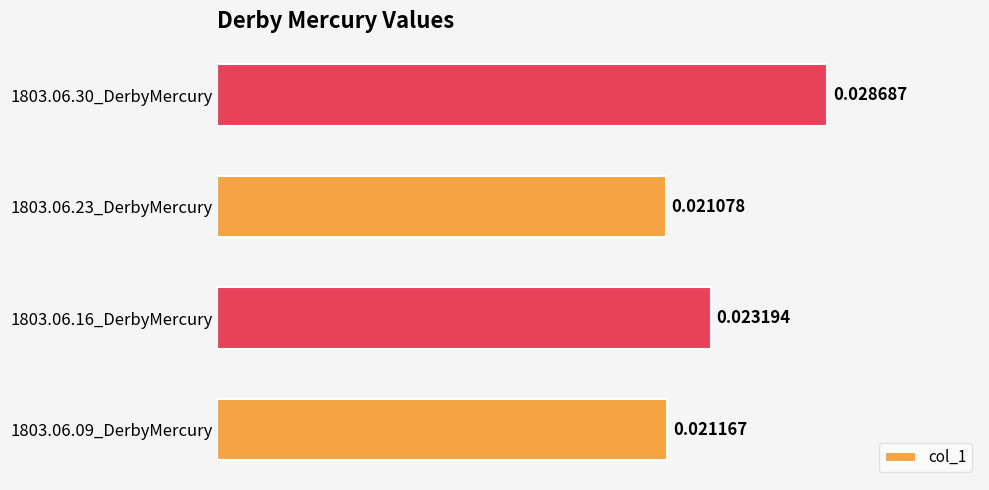

Rank the categories by value from lowest to highest.

1803.06.23_DerbyMercury, 1803.06.09_DerbyMercury, 1803.06.16_DerbyMercury, 1803.06.30_DerbyMercury